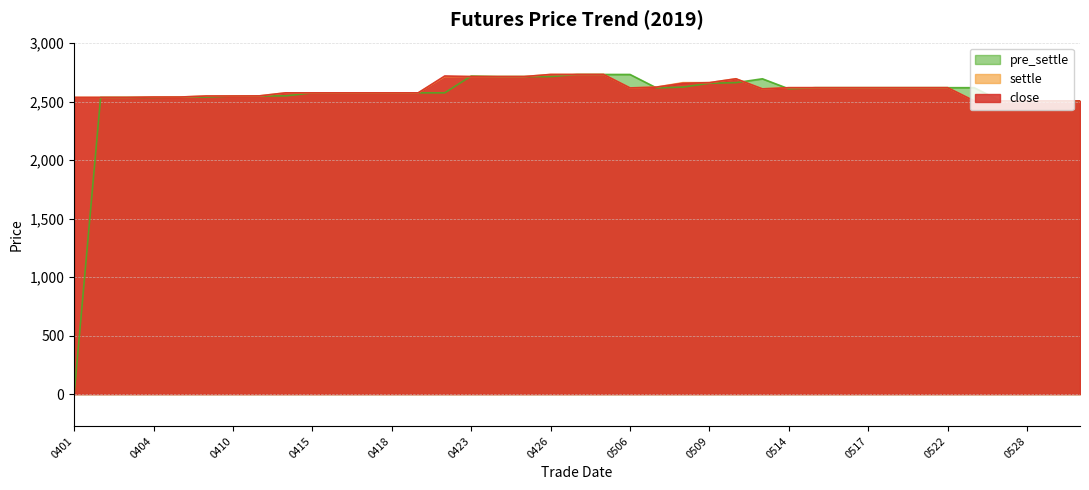

How many values in the settle series exceed 2610?

19